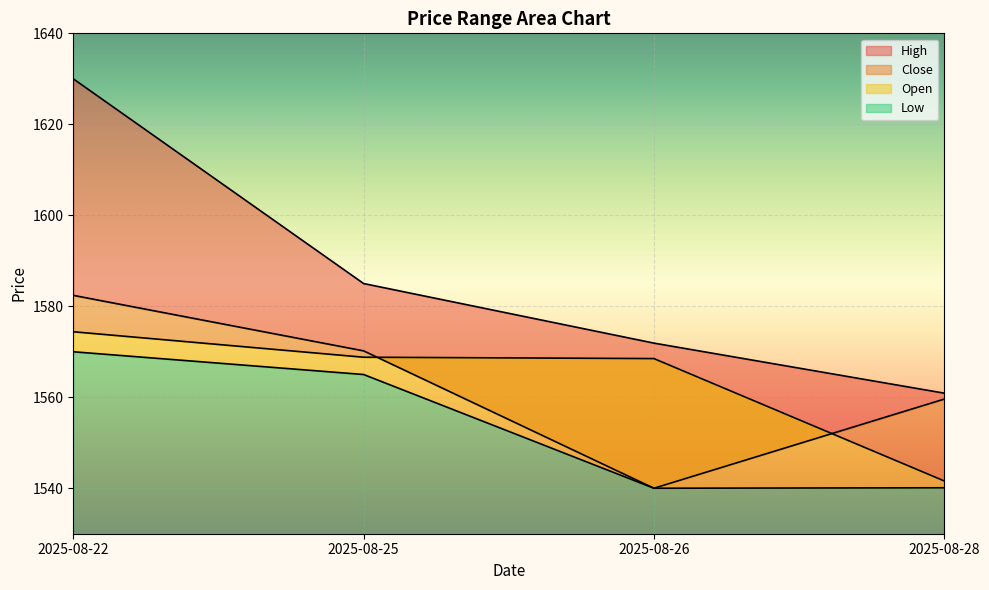

Rank the series at 2025-08-28 from highest to lowest value.

High, Close, Open, Low